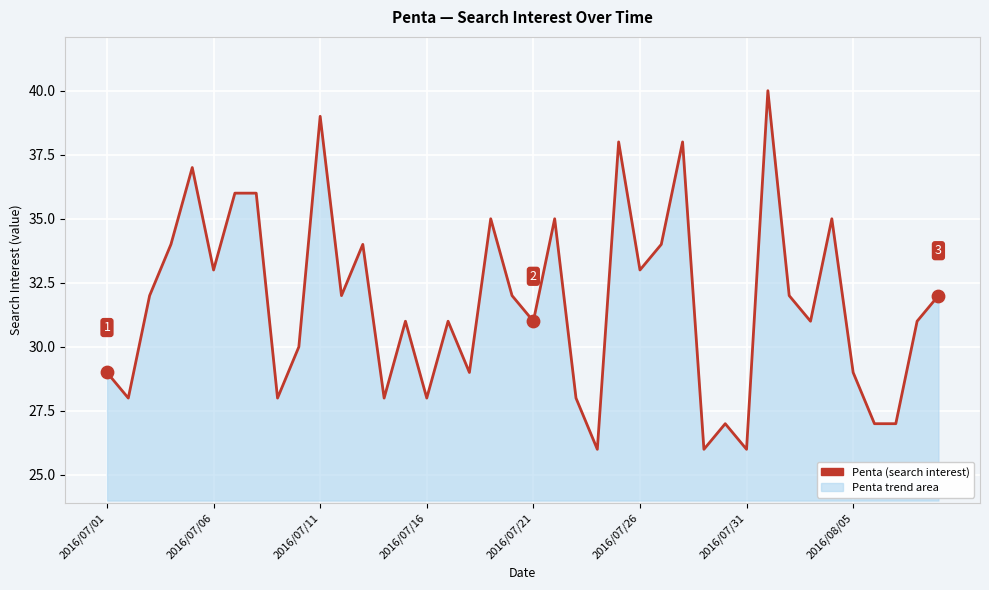

What is the smallest value displayed?

26